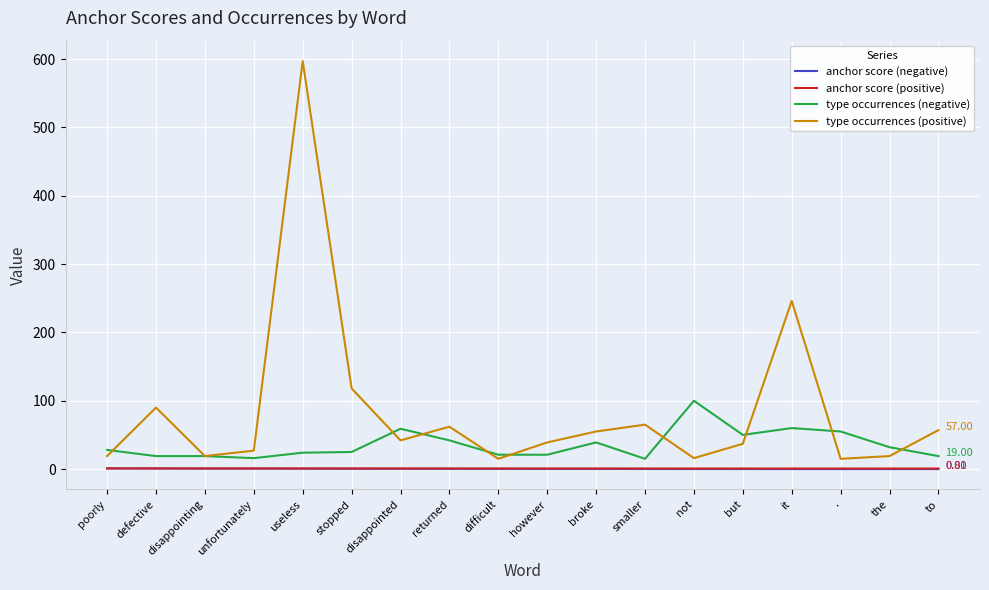

Which series has the widest spread of values?

type occurrences (positive)